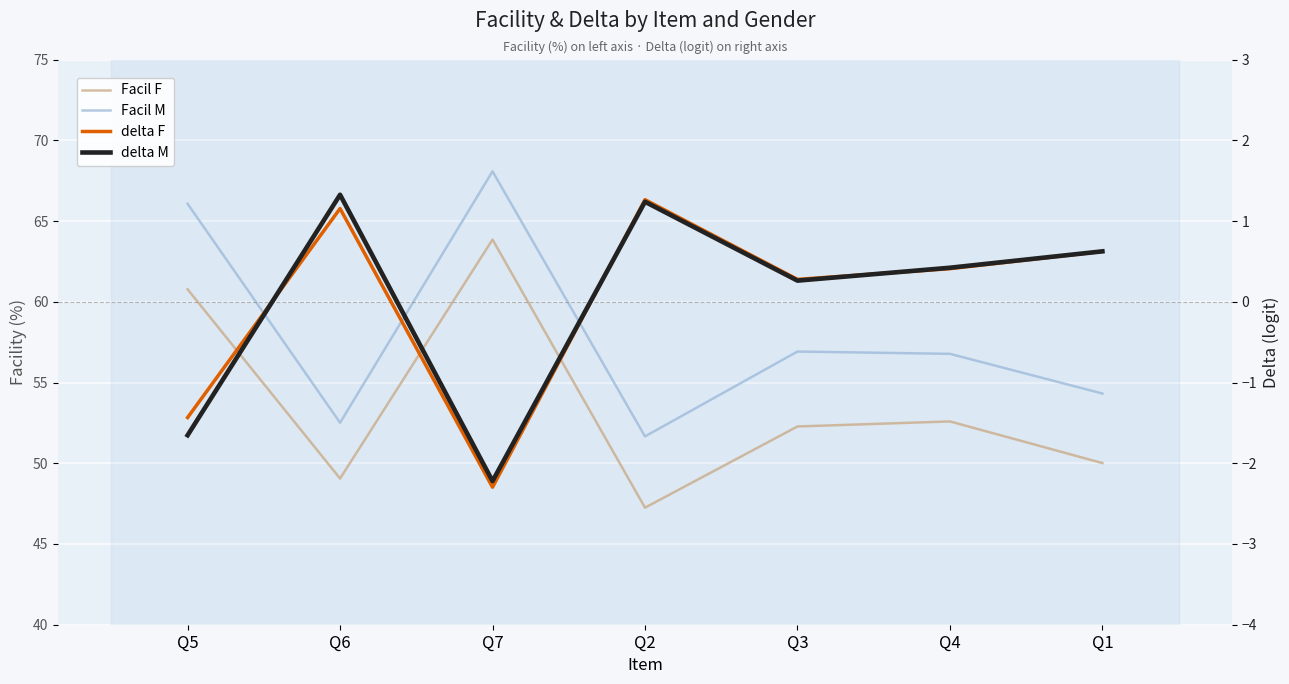

Is it true that Facil M equals 39.2 at Q4?

False